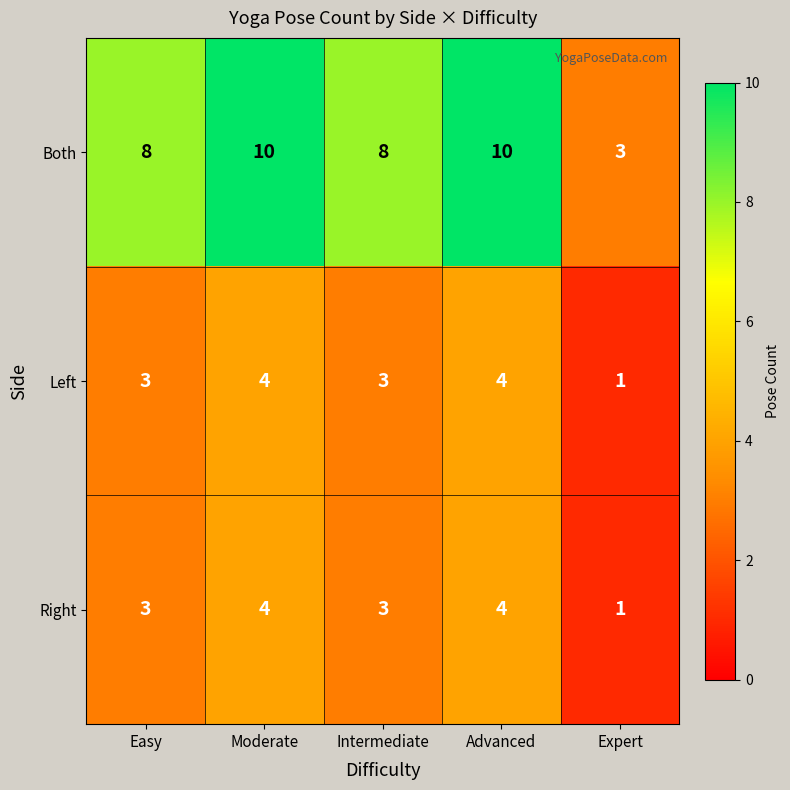

The Left series shows 0 at Expert. True or false?

False